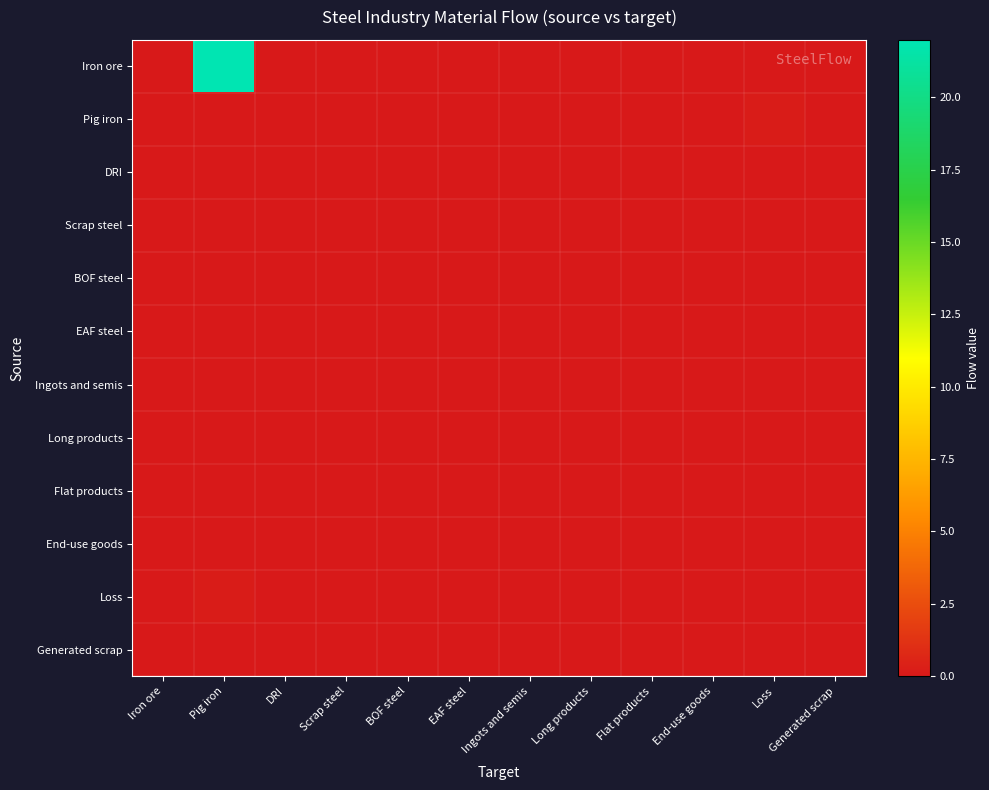

Reading right to left, transcribe all the data shown in this chart.

Iron ore: Generated scrap=0.0	Loss=0.0	End-use goods=0.0	Flat products=0.0	Long products=0.0	Ingots and semis=0.0	EAF steel=0.0	BOF steel=0.0	Scrap steel=0.0	DRI=0.0	Pig iron=22.0	Iron ore=0.0
Pig iron: Generated scrap=0.0	Loss=0.1	End-use goods=0.0	Flat products=0.0	Long products=0.0	Ingots and semis=0.0	EAF steel=0.0	BOF steel=0.0	Scrap steel=0.0	DRI=0.0	Pig iron=0.0	Iron ore=0.0
DRI: Generated scrap=0.0	Loss=0.0	End-use goods=0.0	Flat products=0.0	Long products=0.0	Ingots and semis=0.0	EAF steel=0.0	BOF steel=0.0	Scrap steel=0.0	DRI=0.0	Pig iron=0.0	Iron ore=0.0
Scrap steel: Generated scrap=0.0	Loss=0.0	End-use goods=0.0	Flat products=0.0	Long products=0.0	Ingots and semis=0.0	EAF steel=0.0	BOF steel=0.0	Scrap steel=0.0	DRI=0.0	Pig iron=0.0	Iron ore=0.0
BOF steel: Generated scrap=0.0	Loss=0.0	End-use goods=0.0	Flat products=0.0	Long products=0.0	Ingots and semis=0.0	EAF steel=0.0	BOF steel=0.0	Scrap steel=0.0	DRI=0.0	Pig iron=0.0	Iron ore=0.0
EAF steel: Generated scrap=0.0	Loss=0.0	End-use goods=0.0	Flat products=0.0	Long products=0.0	Ingots and semis=0.0	EAF steel=0.0	BOF steel=0.0	Scrap steel=0.0	DRI=0.0	Pig iron=0.0	Iron ore=0.0
Ingots and semis: Generated scrap=0.0	Loss=0.0	End-use goods=0.0	Flat products=0.0	Long products=0.0	Ingots and semis=0.0	EAF steel=0.0	BOF steel=0.0	Scrap steel=0.0	DRI=0.0	Pig iron=0.0	Iron ore=0.0
Long products: Generated scrap=0.0	Loss=0.0	End-use goods=0.0	Flat products=0.0	Long products=0.0	Ingots and semis=0.0	EAF steel=0.0	BOF steel=0.0	Scrap steel=0.0	DRI=0.0	Pig iron=0.0	Iron ore=0.0
Flat products: Generated scrap=0.0	Loss=0.0	End-use goods=0.0	Flat products=0.0	Long products=0.0	Ingots and semis=0.0	EAF steel=0.0	BOF steel=0.0	Scrap steel=0.0	DRI=0.0	Pig iron=0.0	Iron ore=0.0
End-use goods: Generated scrap=0.0	Loss=0.0	End-use goods=0.0	Flat products=0.0	Long products=0.0	Ingots and semis=0.0	EAF steel=0.0	BOF steel=0.0	Scrap steel=0.0	DRI=0.0	Pig iron=0.0	Iron ore=0.0
Loss: Generated scrap=0.0	Loss=0.0	End-use goods=0.0	Flat products=0.0	Long products=0.0	Ingots and semis=0.0	EAF steel=0.0	BOF steel=0.0	Scrap steel=0.0	DRI=0.0	Pig iron=0.1	Iron ore=0.0
Generated scrap: Generated scrap=0.0	Loss=0.0	End-use goods=0.0	Flat products=0.0	Long products=0.0	Ingots and semis=0.0	EAF steel=0.0	BOF steel=0.0	Scrap steel=0.0	DRI=0.0	Pig iron=0.0	Iron ore=0.0